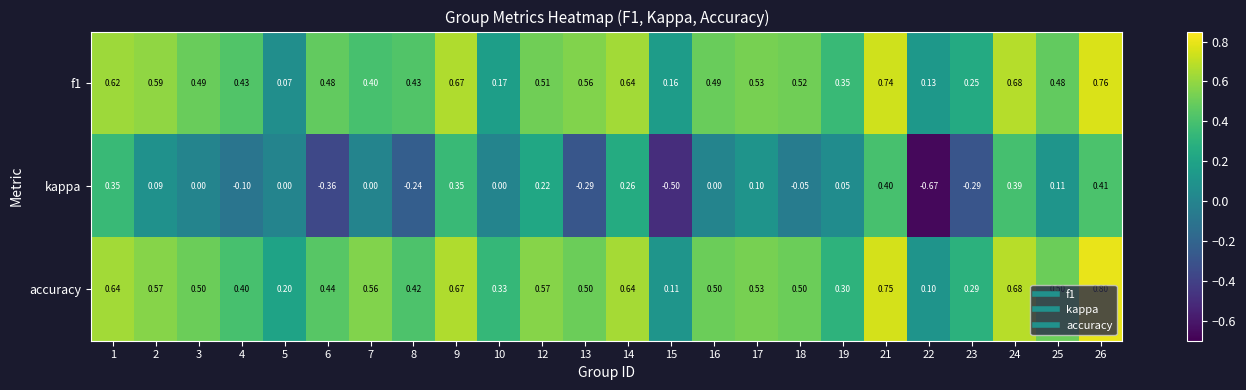

Is the value of f1 at 3 greater than the value of kappa at 13?

Yes